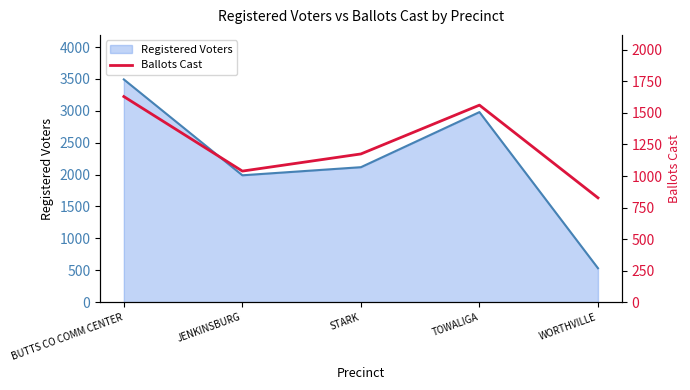

Between WORTHVILLE and TOWALIGA, which is larger?

TOWALIGA